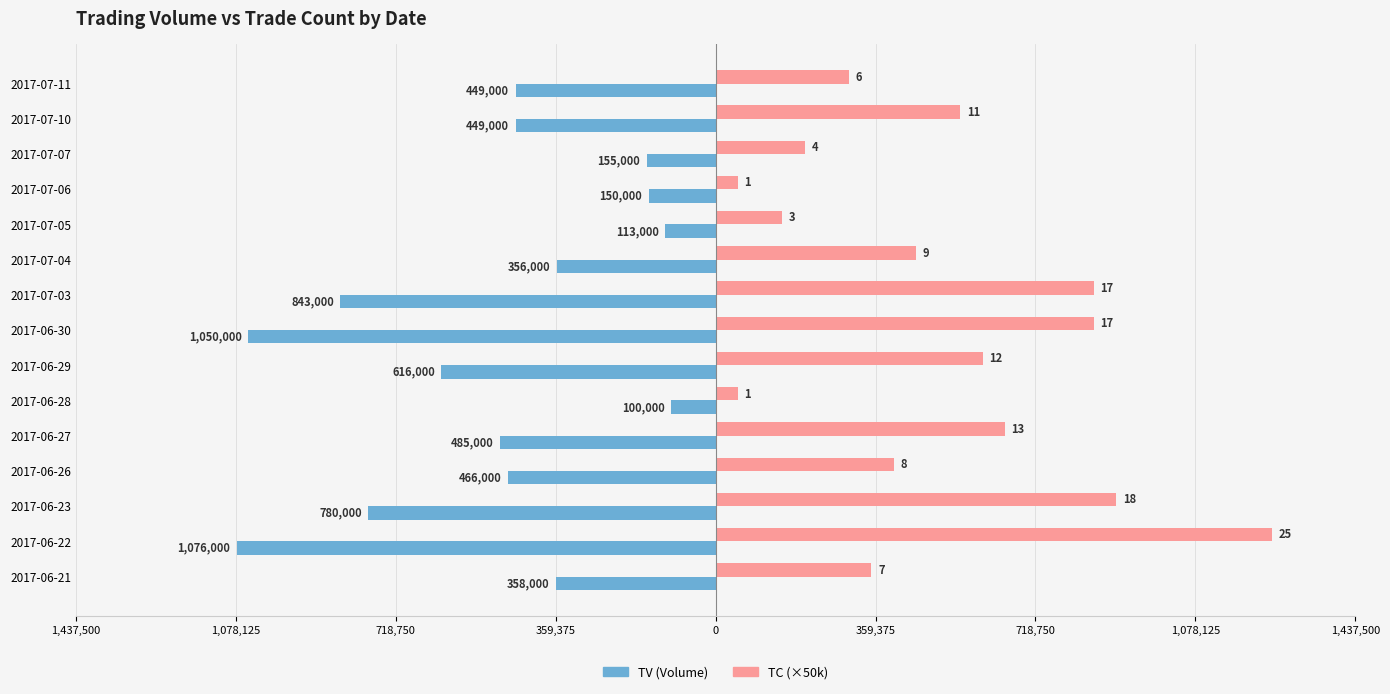

What are all the series names shown in the legend?

TV (Volume), TC (×50k)